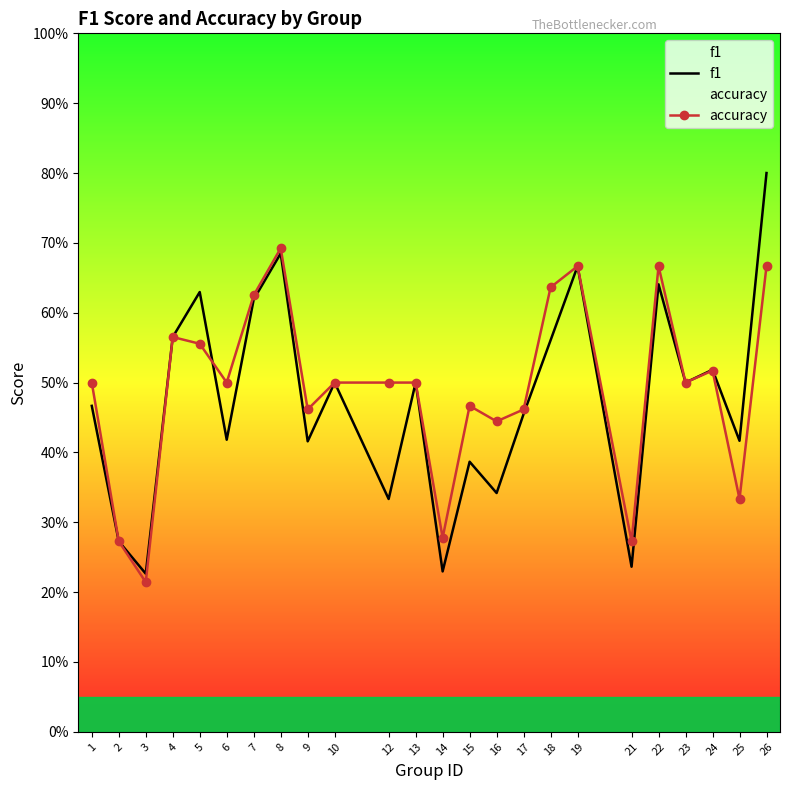

The accuracy series shows 0.6 at 4. True or false?

True